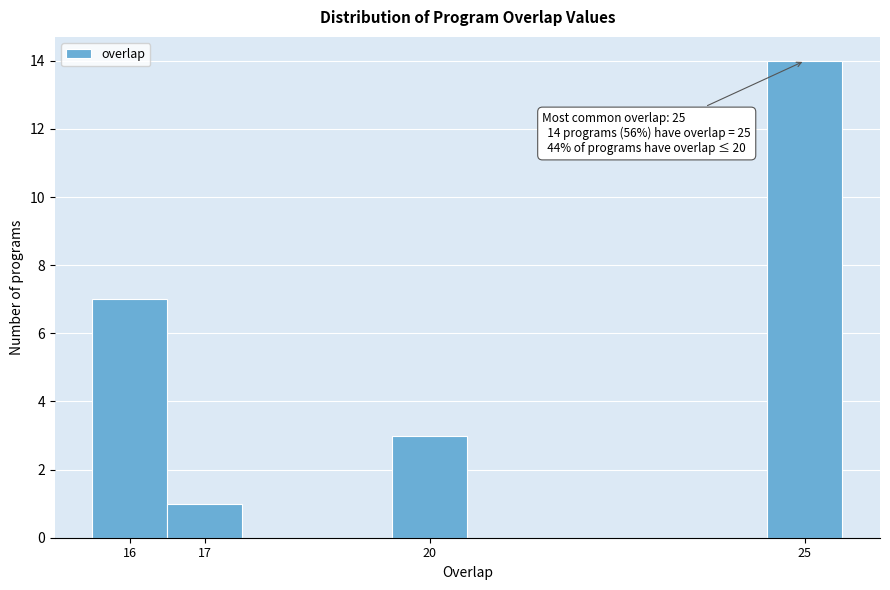

Which range on the x-axis has the tallest bar?

24.5 to 25.5